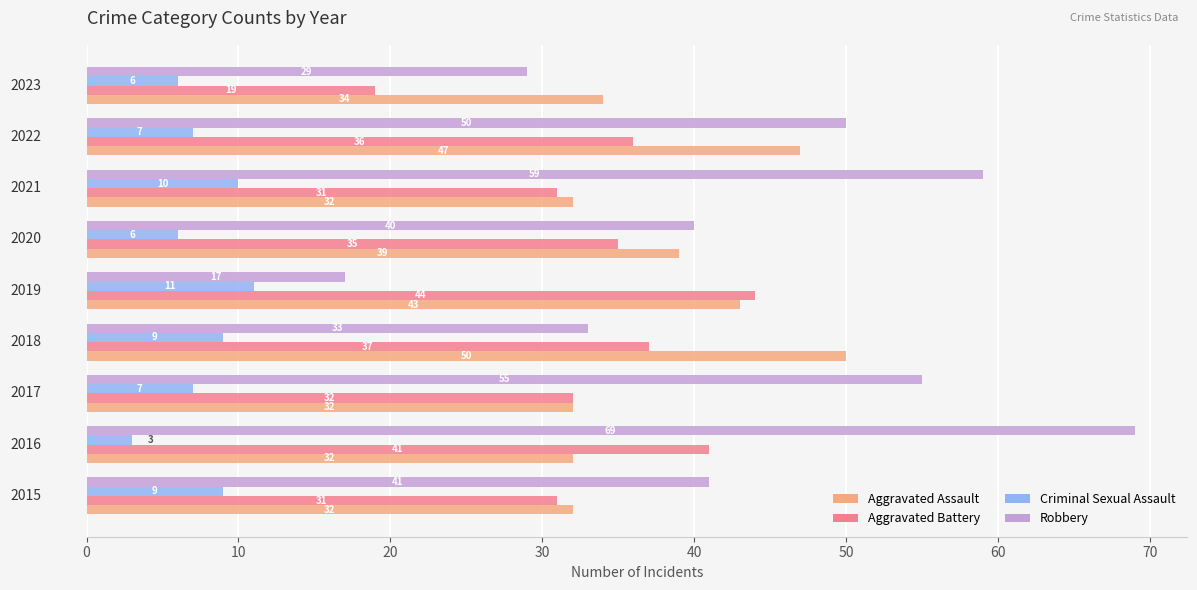

Which series has the largest total across all categories?

Robbery